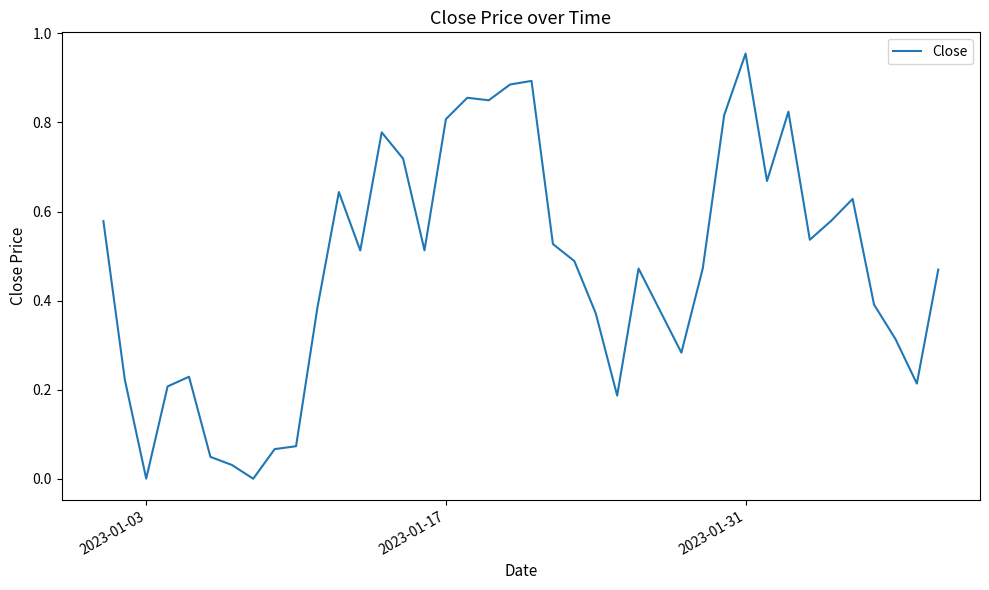

Where is the first local minimum?

2023-01-03